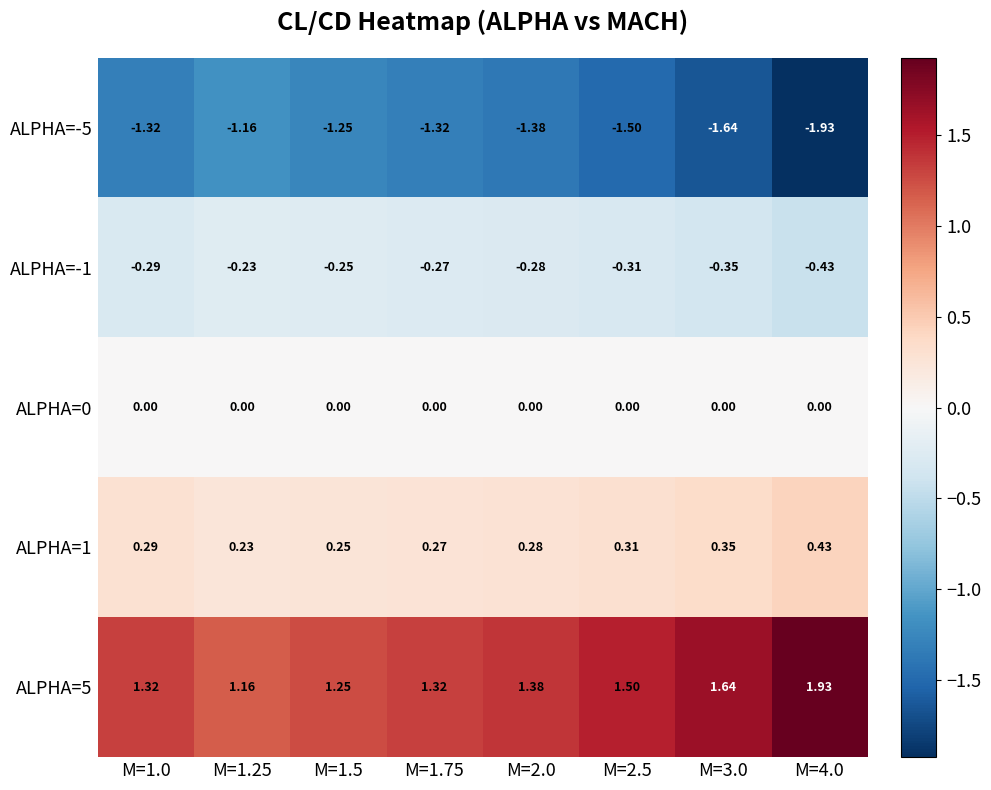

Is the value of ALPHA=-5 at M=2.5 greater than the value of ALPHA=0 at M=1.25?

No